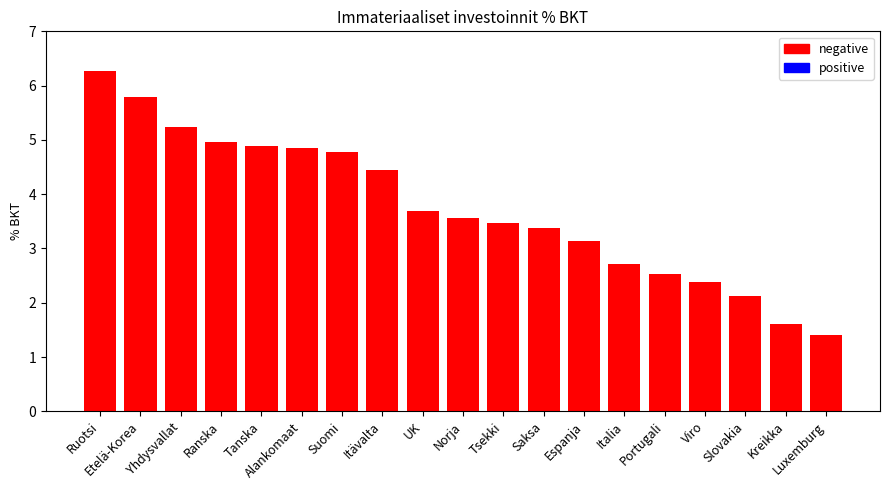

How many data points does each series have?

19